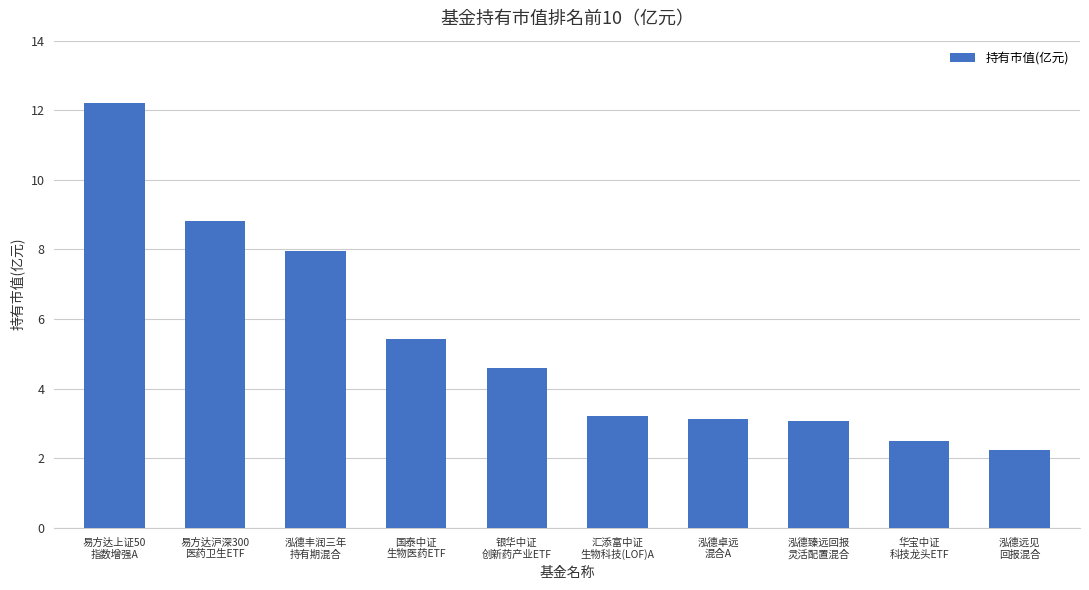

What is the minimum value shown in the chart?

2.2